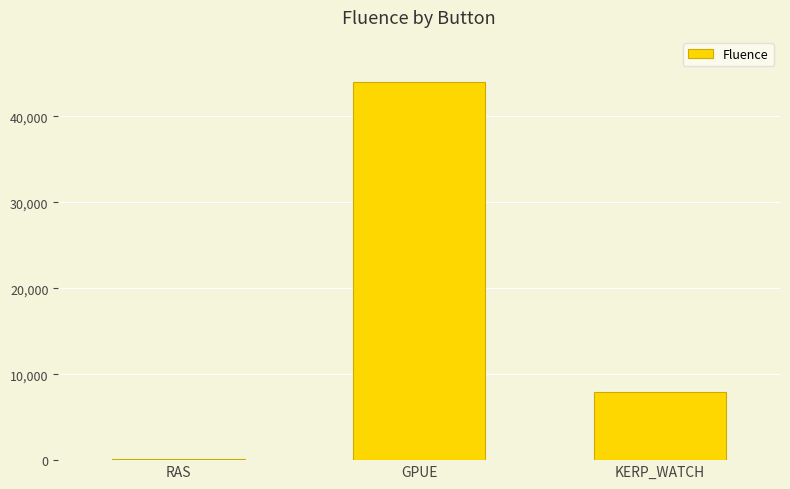

Is it true that the value at KERP_WATCH is 7873?

True